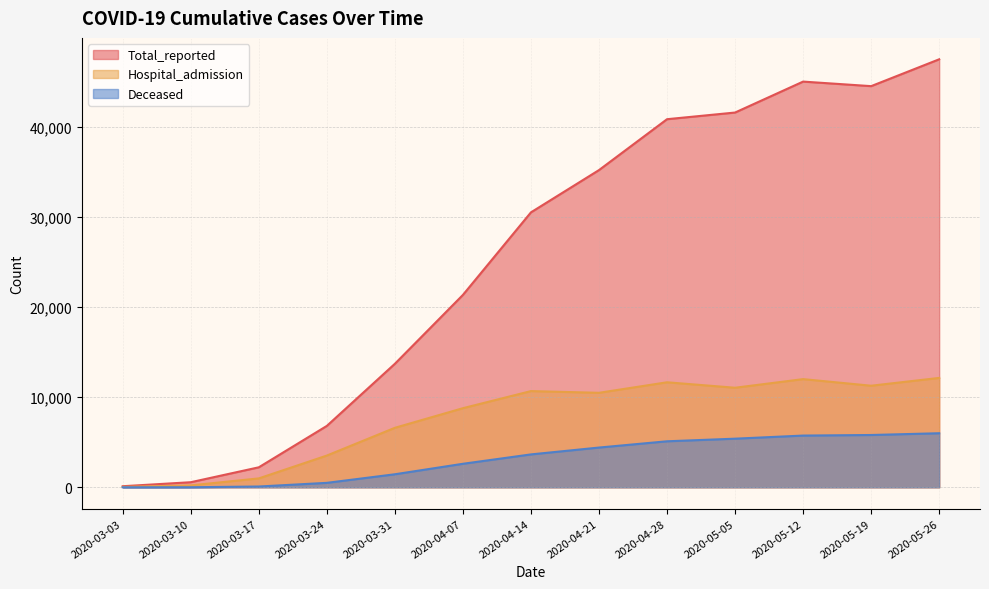

List the labels in order of Total_reported value, largest first.

2020-05-26, 2020-05-12, 2020-05-19, 2020-05-05, 2020-04-28, 2020-04-21, 2020-04-14, 2020-04-07, 2020-03-31, 2020-03-24, 2020-03-17, 2020-03-10, 2020-03-03